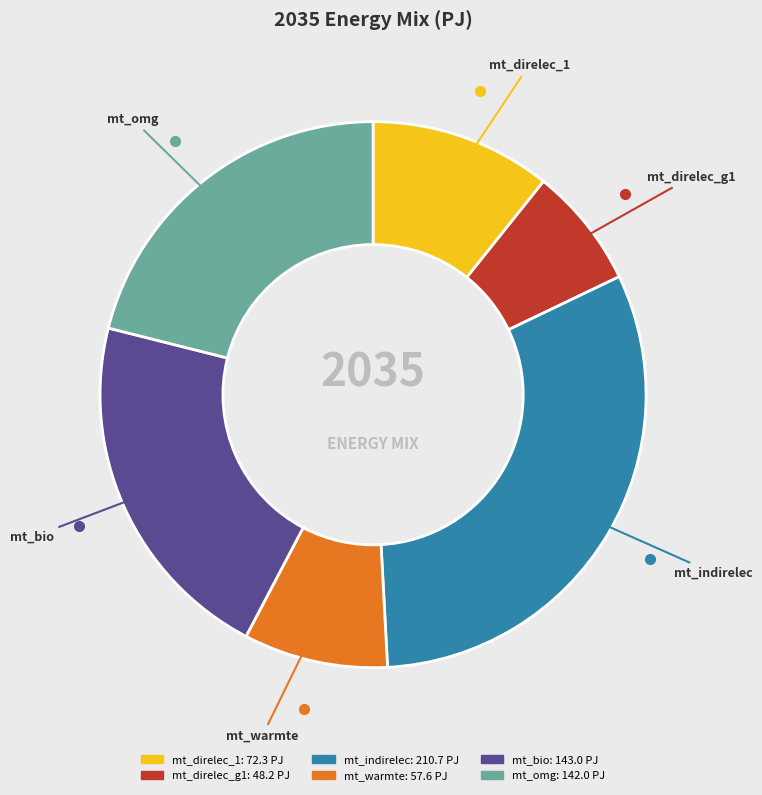

True or false: mt_warmte accounts for 9% of the total.

True